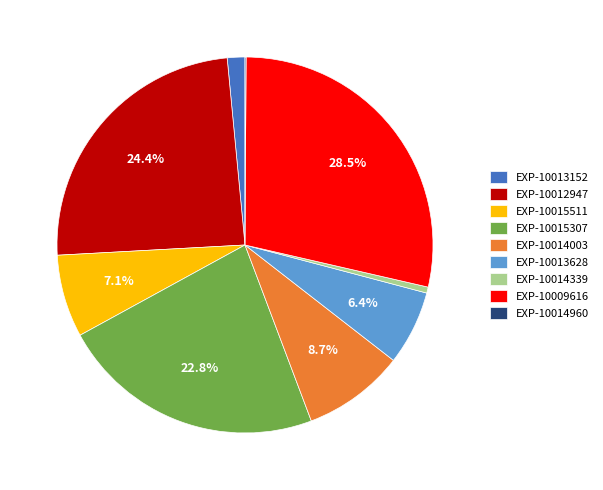

Is EXP-10013152 the majority of the pie?

No